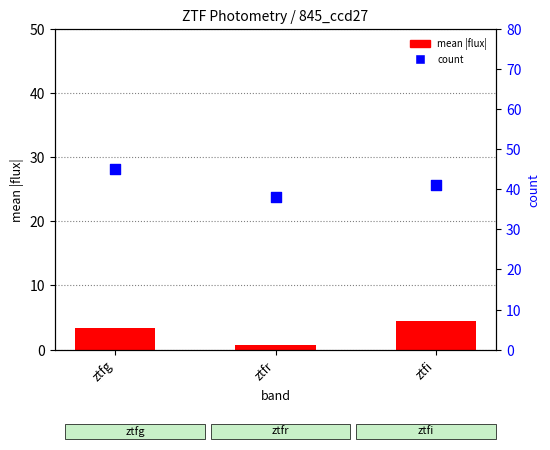

Which series has the largest Y range (max minus min)?

count